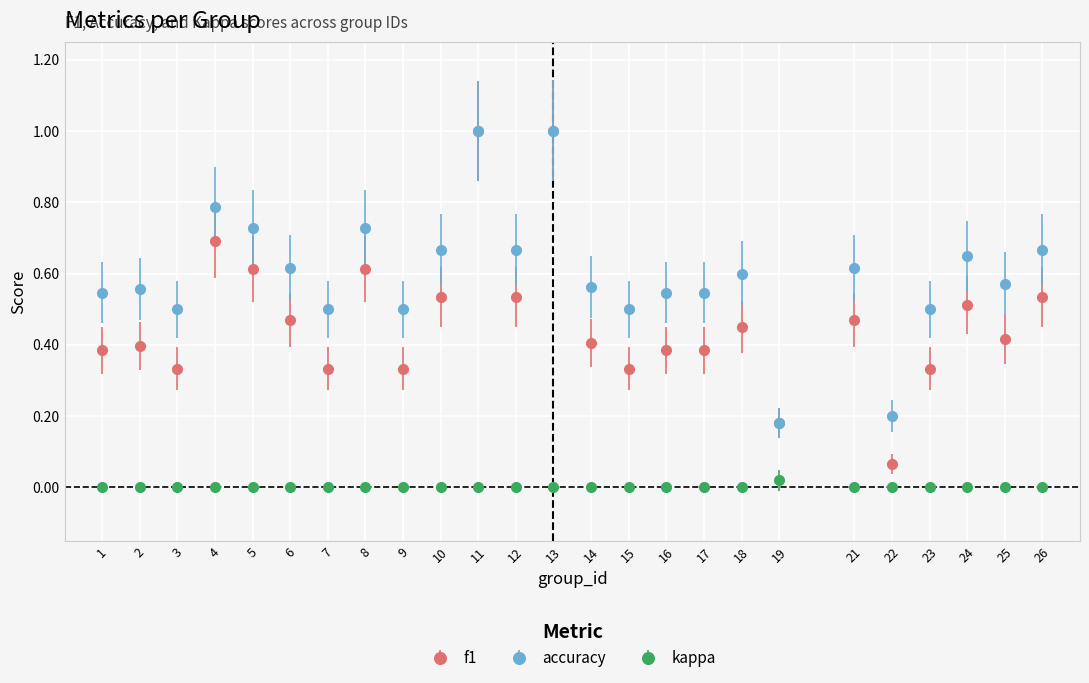

True or false: f1 and kappa intersect in this chart.

False